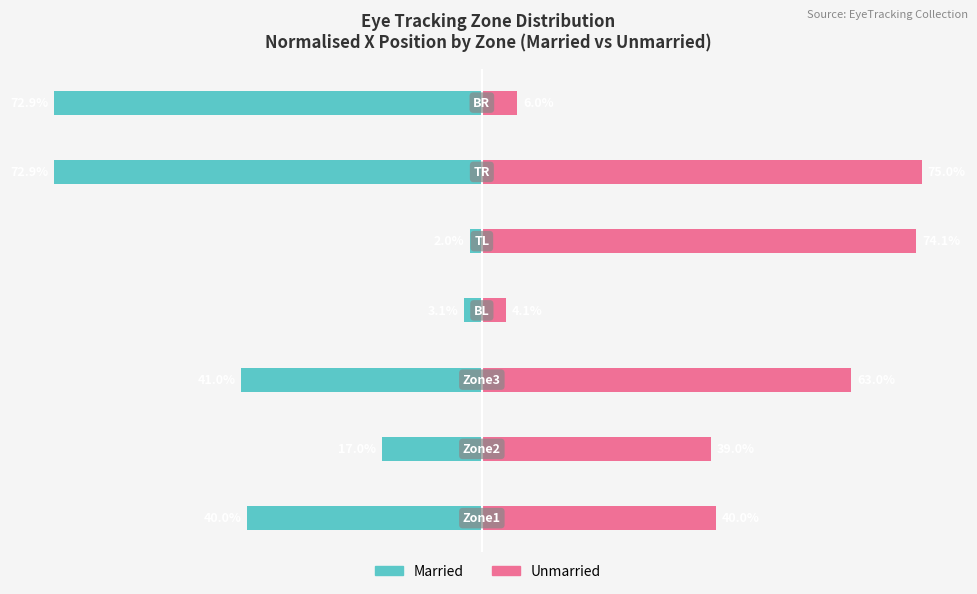

What is the value of the Married bar at the 7th from the left?

-0.7